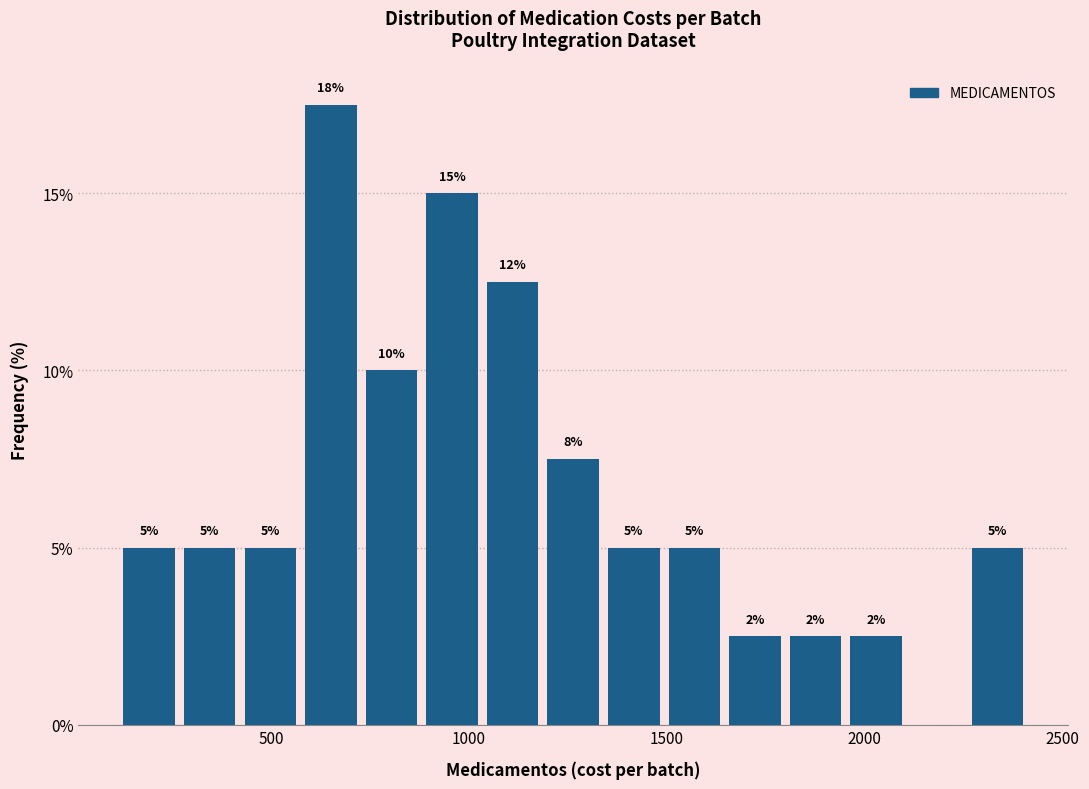

Read against the x-axis, roughly where is the centre of the tallest bar?

650